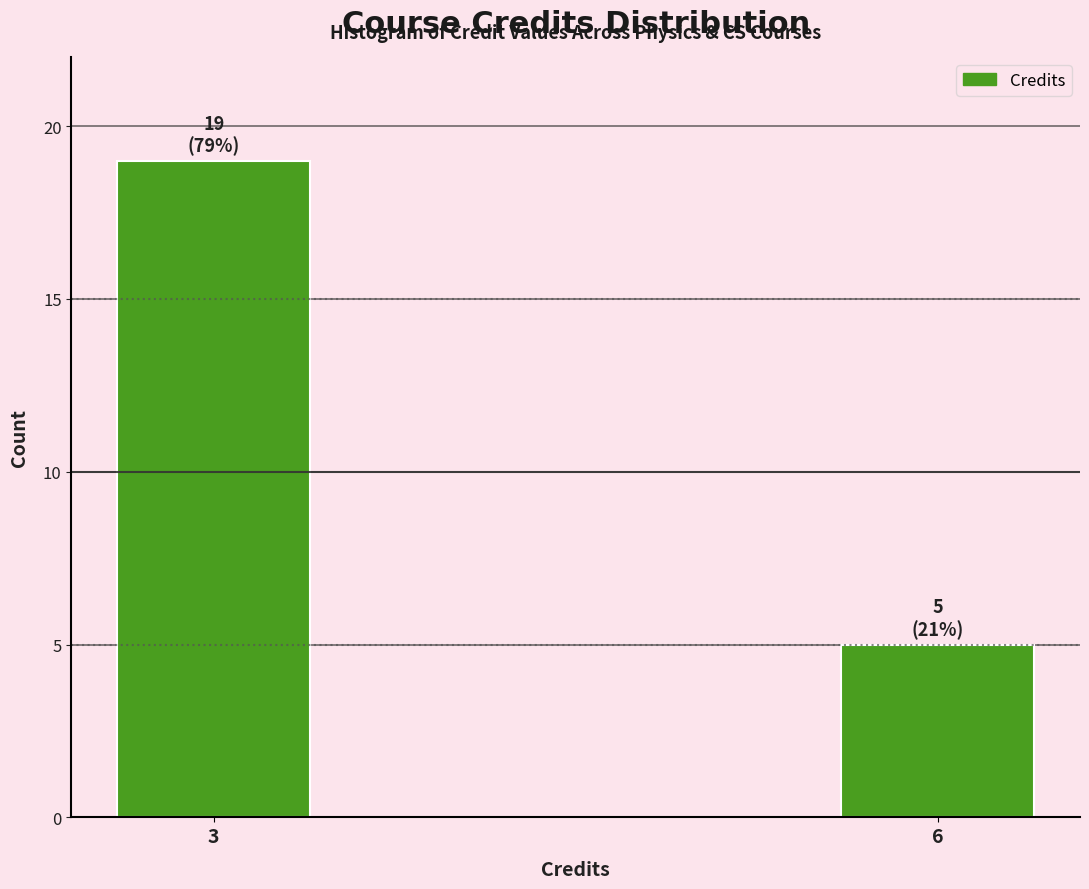

Reading right to left, what are all the values shown in this chart?

5	19